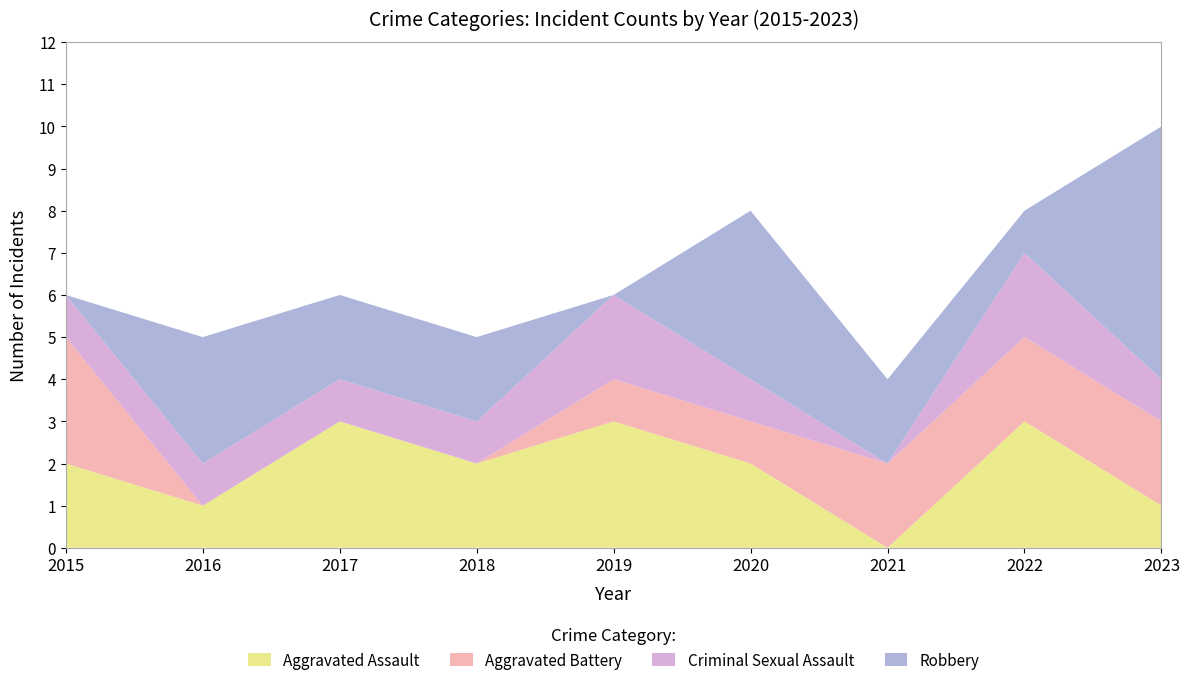

Reading left to right, transcribe all the data shown in this chart.

Aggravated Assault: 2	1	3	2	3	2	0	3	1
Aggravated Battery: 3	0	0	0	1	1	2	2	2
Criminal Sexual Assault: 1	1	1	1	2	1	0	2	1
Robbery: 0	3	2	2	0	4	2	1	6